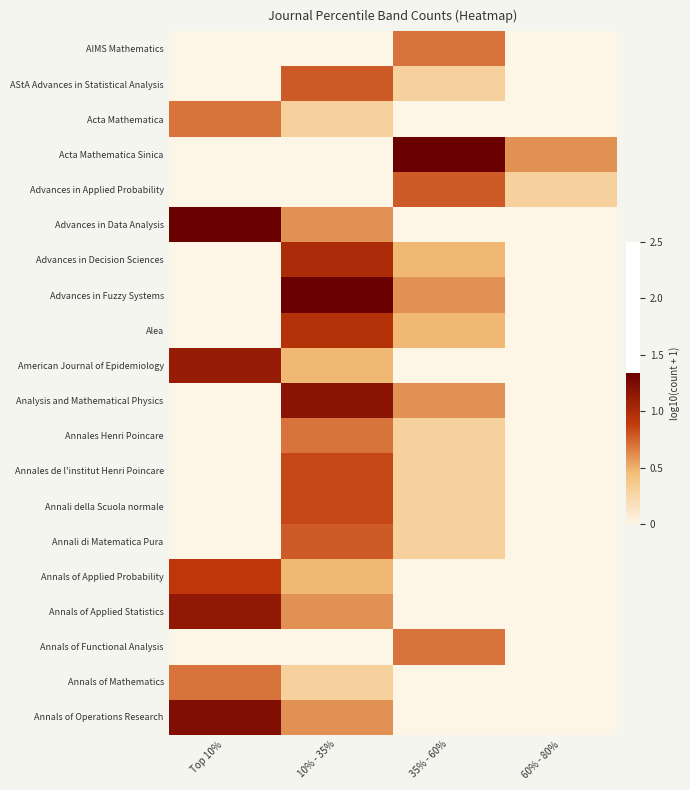

At which category is the sum across all series the highest?

10% - 35%